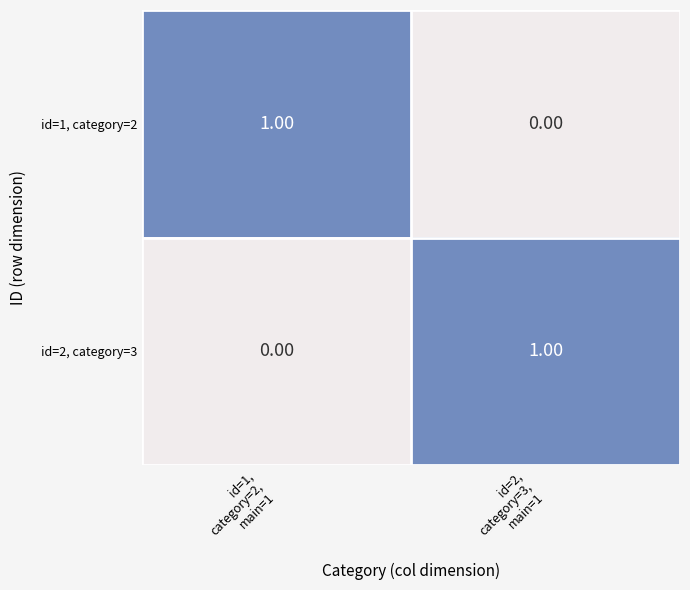

How many data points in id=2, category=3 are less than 1?

1